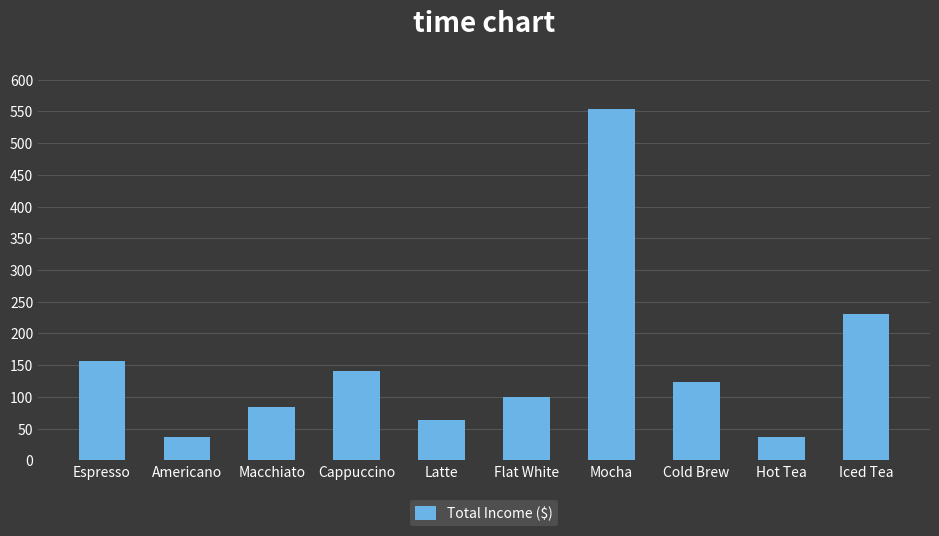

Reading right to left, what are all the values shown in this chart?

231.0	36.0	124.0	553.5	99.0	63.0	140.0	84.0	36.0	156.0